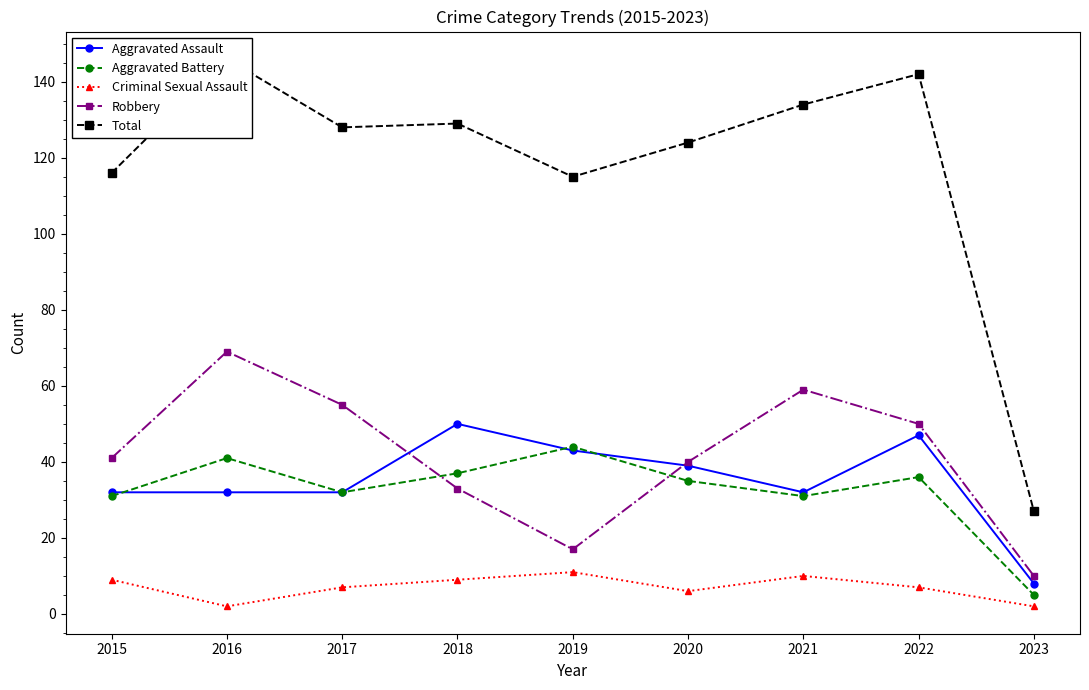

The value of Criminal Sexual Assault at 2018 is 3. True or false?

False